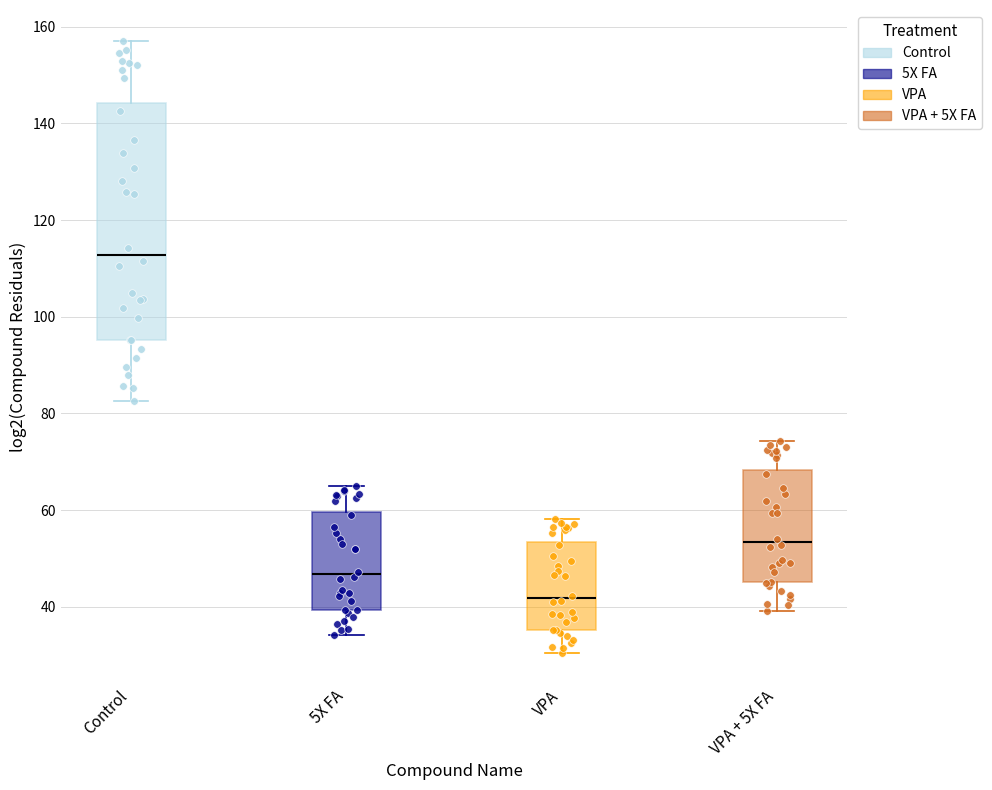

Reading left to right, transcribe this box plot: for each box, give where its median line is, the range the box spans, and where its two whiskers end, as read against the y-axis. The values are not printed on the chart, so give them approximately, as read against the axis.

Control: median 112, box 96 to 144, whiskers 82 to 158
5X FA: median 46, box 40 to 60, whiskers 34 to 64
VPA: median 42, box 36 to 54, whiskers 30 to 58
VPA + 5X FA: median 54, box 46 to 68, whiskers 40 to 74